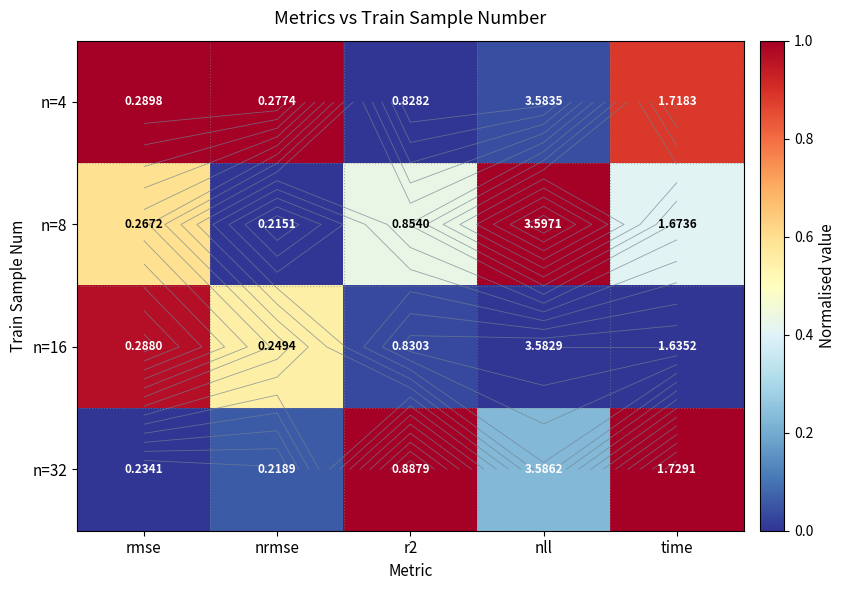

Between r2 and time, which series saw the biggest shift?

n=4